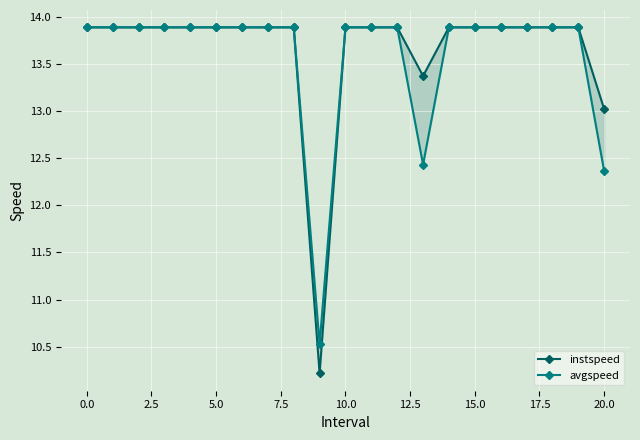

The instspeed series shows 13.9 at 14. True or false?

True